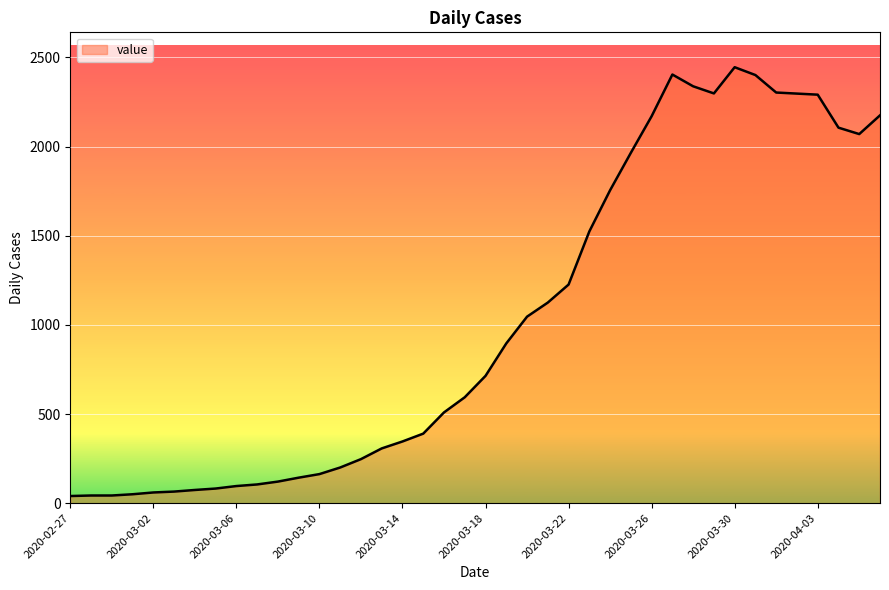

Does the chart display data point markers on the line(s)?

No